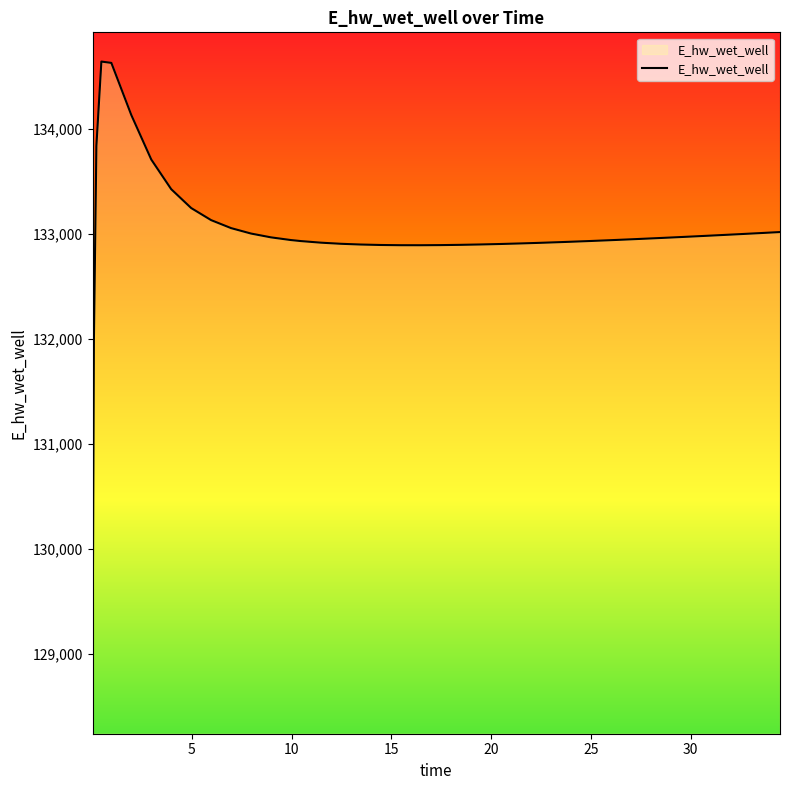

What is the difference between the second highest and minimum values?

5555.4